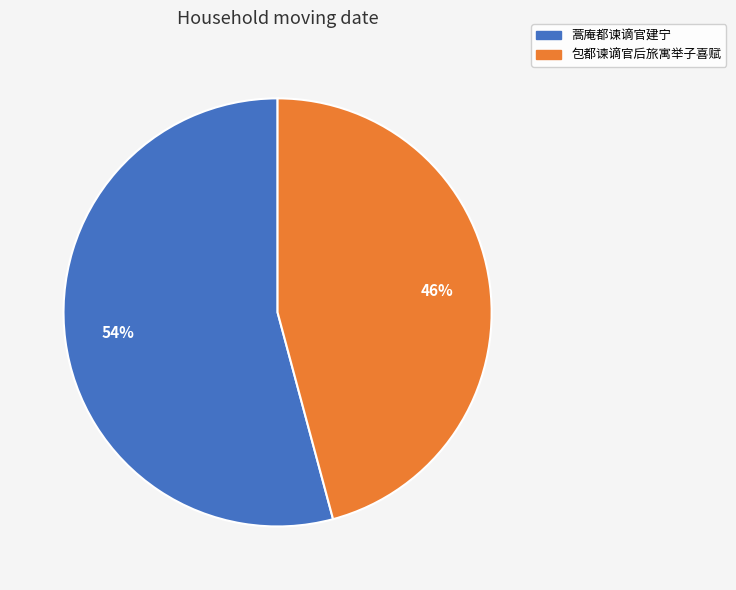

Is it true that 蒿庵都谏谪官建宁 is 54% of the pie?

True